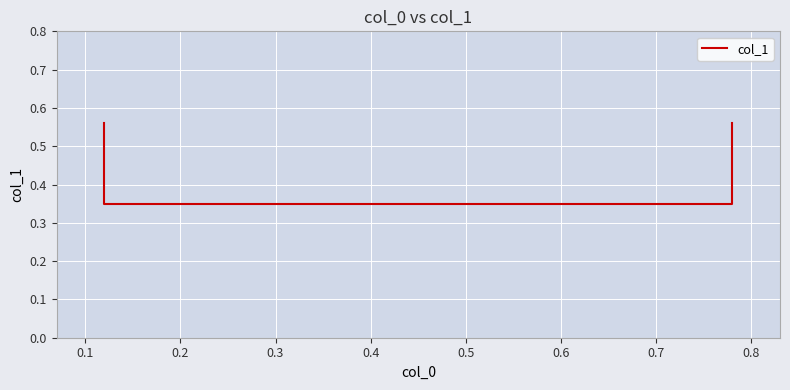

Which has a higher value, 0.3 or 0.1?

0.3